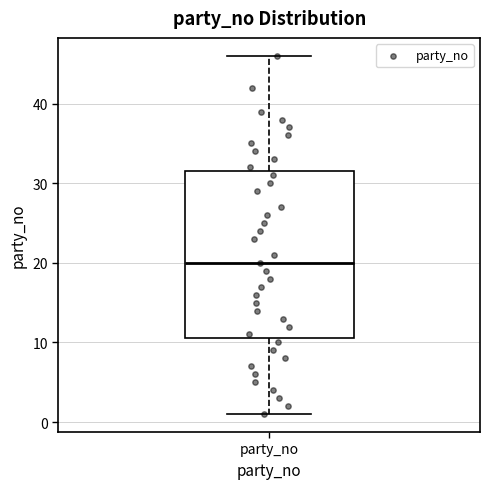

Where is the lower edge of the box for party_no on the y-axis? The values are not printed on the chart, so give them approximately, as read against the axis.

11